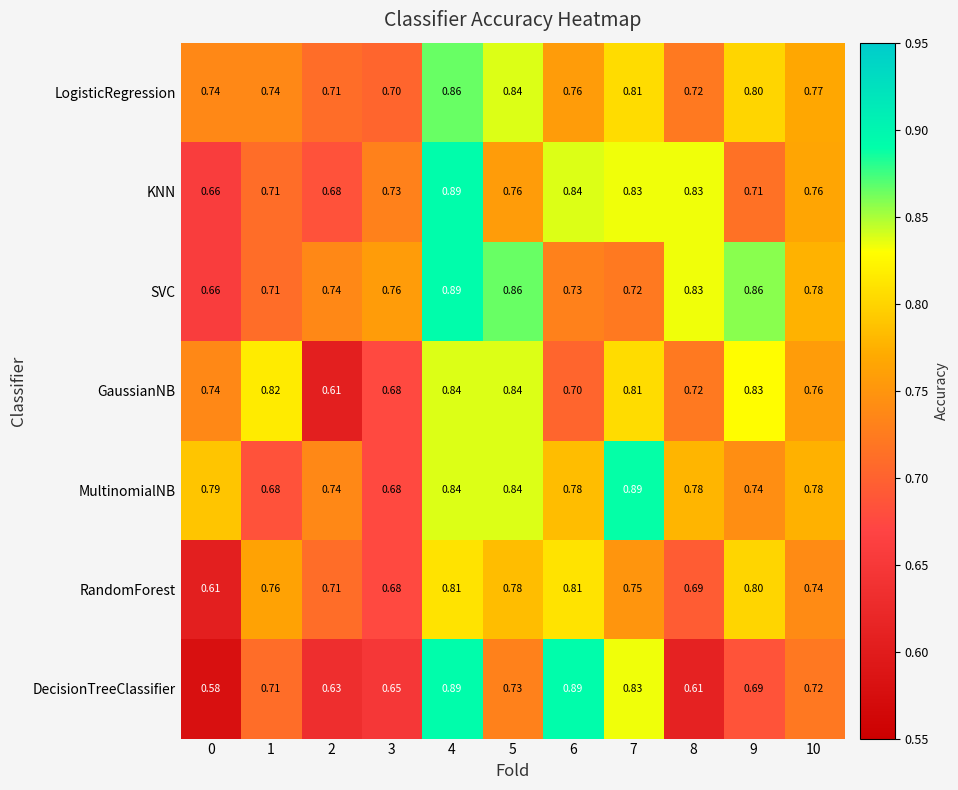

Which series has the largest range (max minus min)?

DecisionTreeClassifier